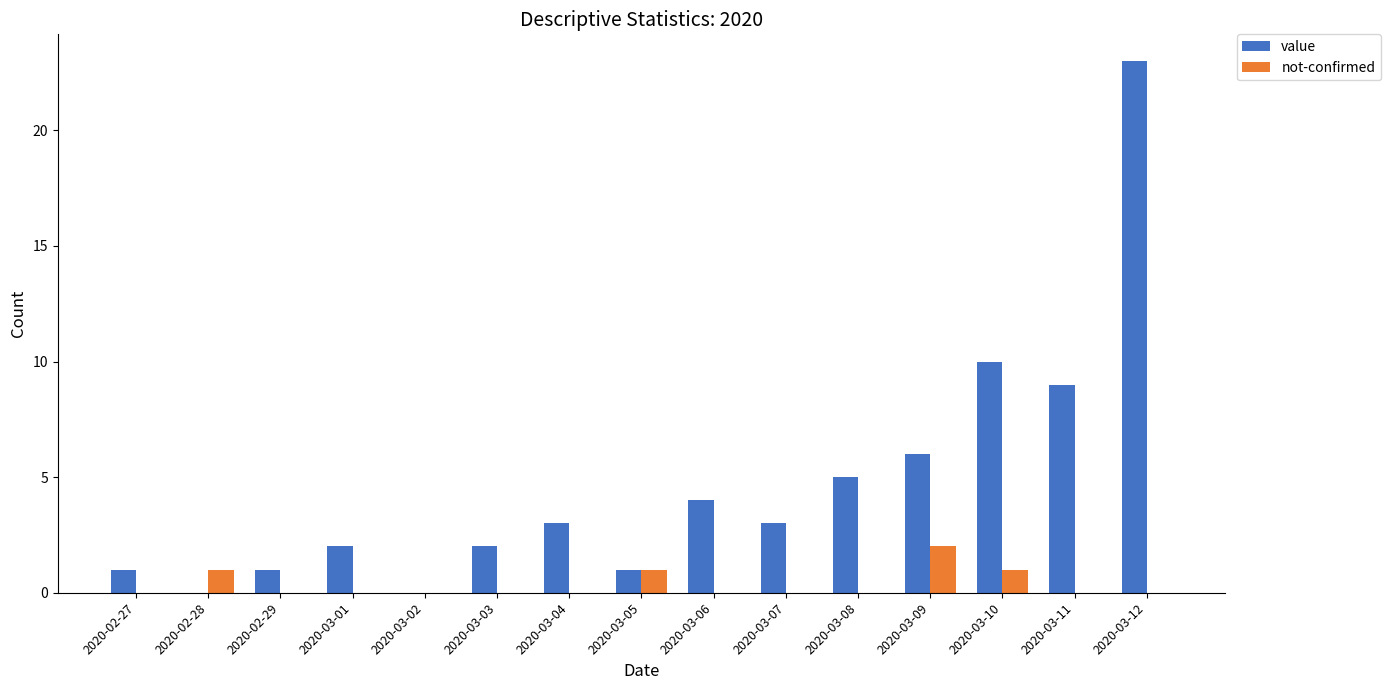

Is the value of value at 2020-03-11 greater than the value of not-confirmed at 2020-02-29?

Yes